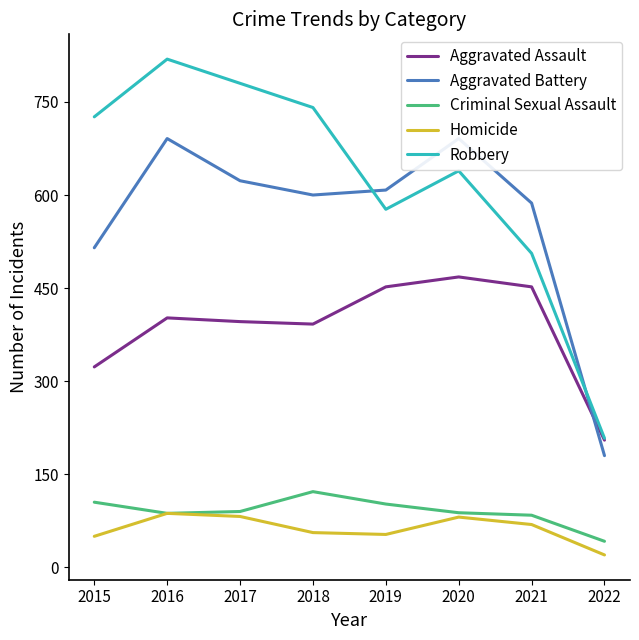

What is the difference between the highest and lowest values at 2018?

685